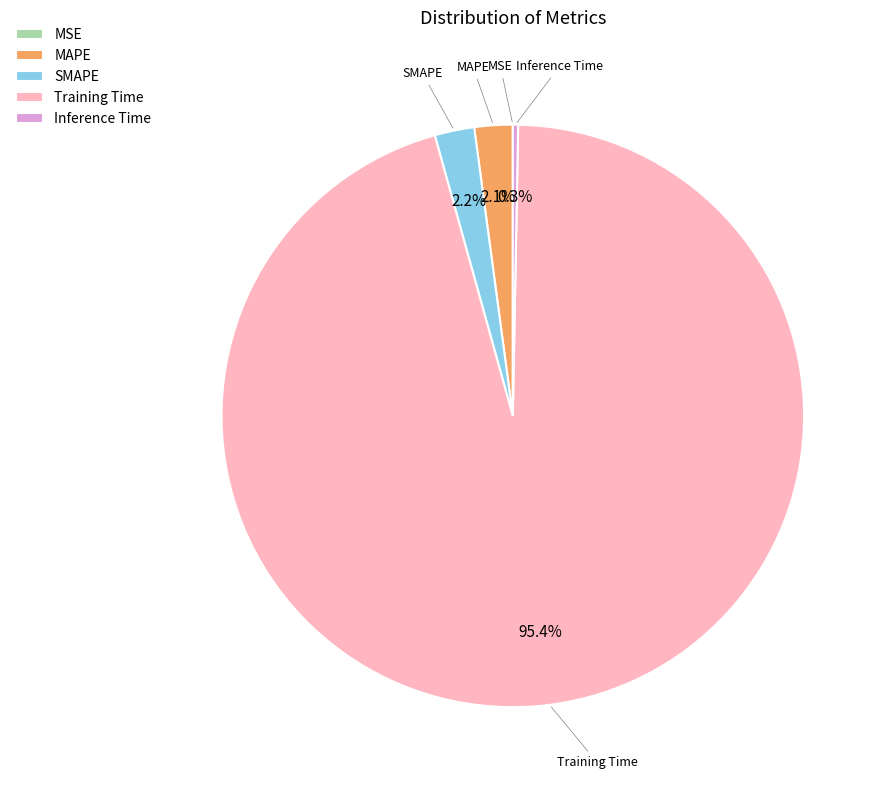

What is the largest slice in the pie chart?

Training Time